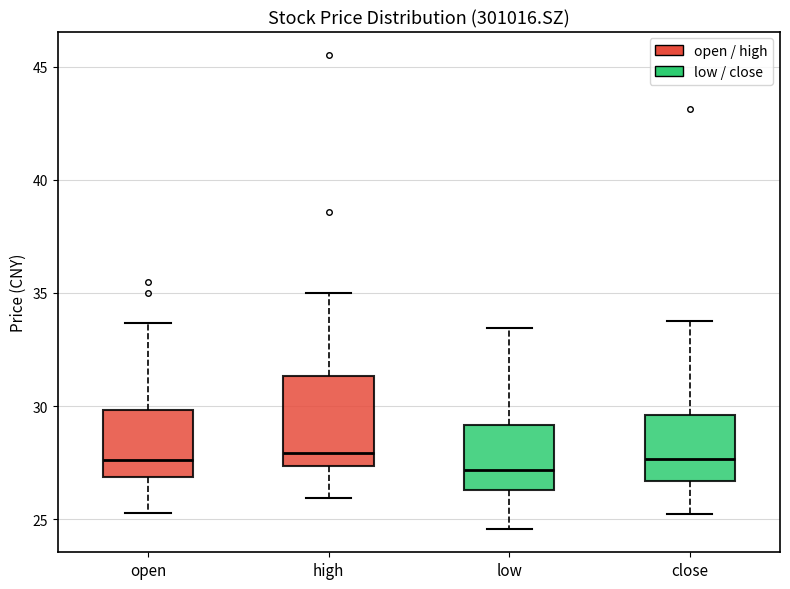

Where is the upper edge of the box for close on the y-axis? The values are not printed on the chart, so give them approximately, as read against the axis.

29.5